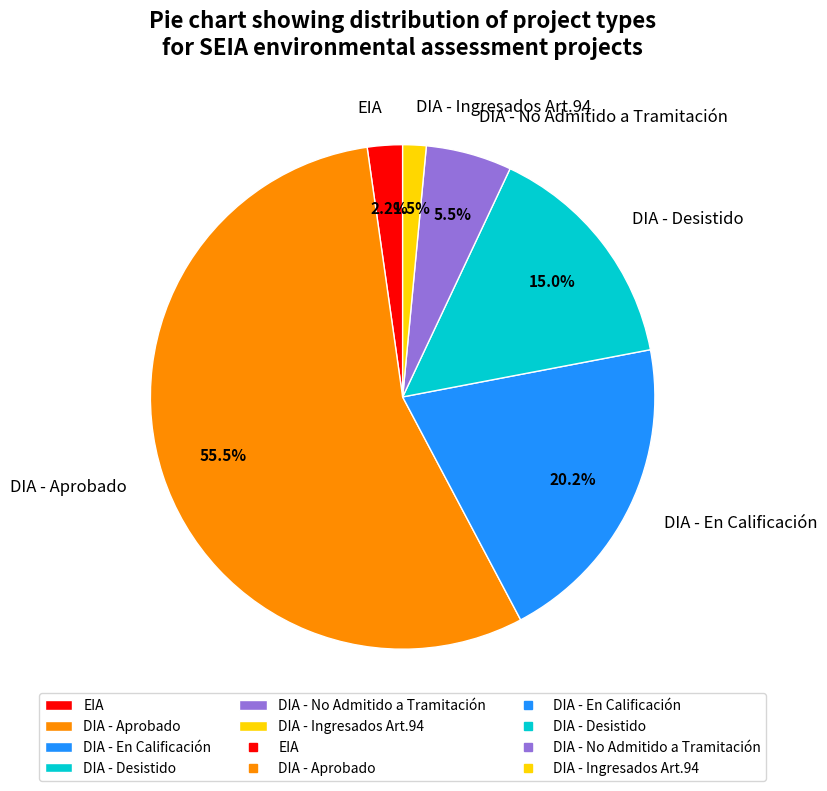

Rank the categories by value from highest to lowest.

DIA - Aprobado, DIA - En Calificación, DIA - Desistido, DIA - No Admitido a Tramitación, EIA, DIA - Ingresados Art.94